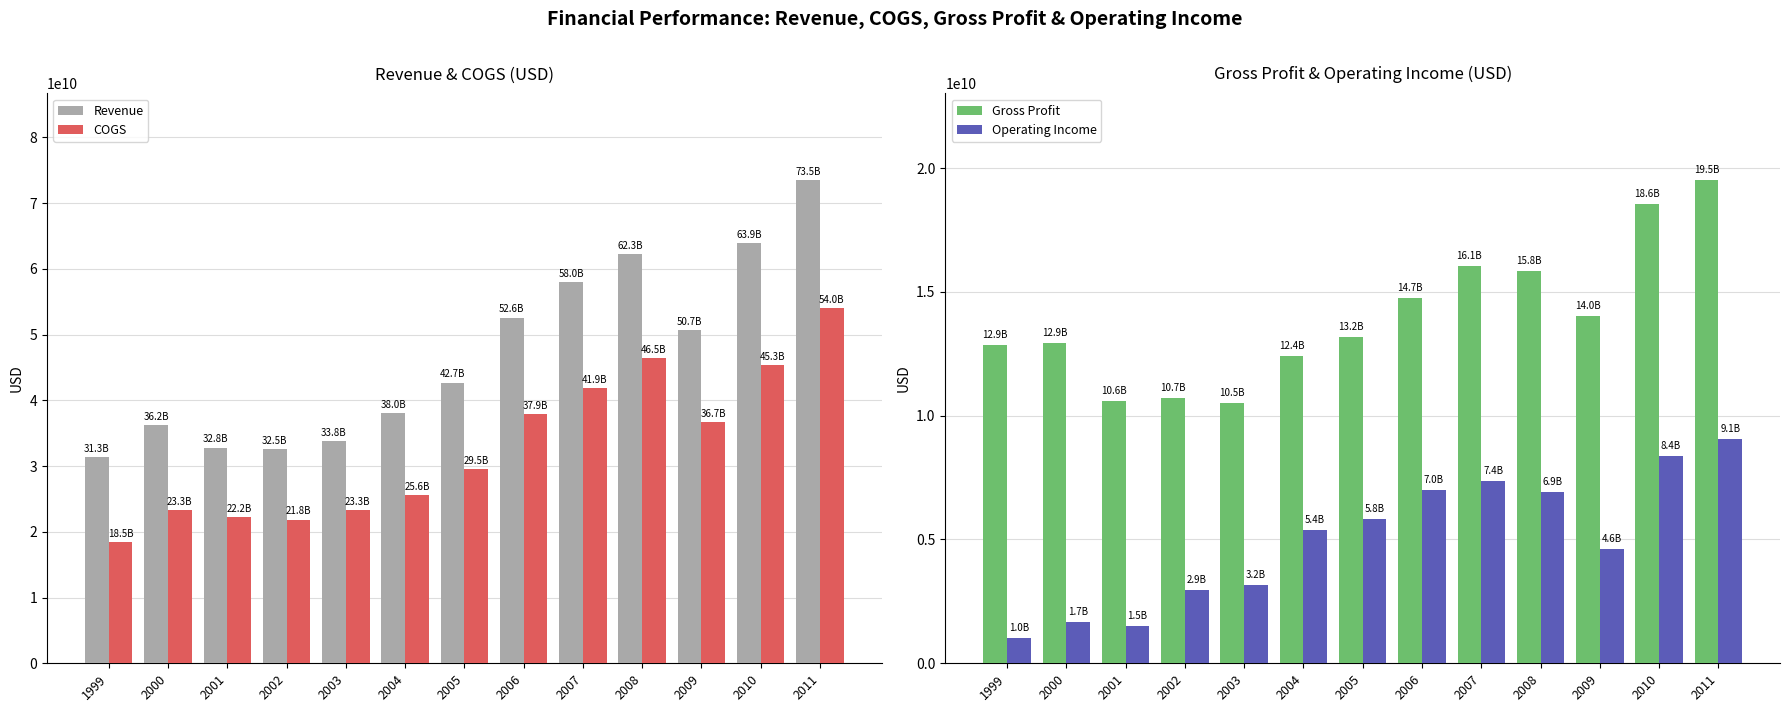

What is the sum of all Gross Profit values?

181937376027